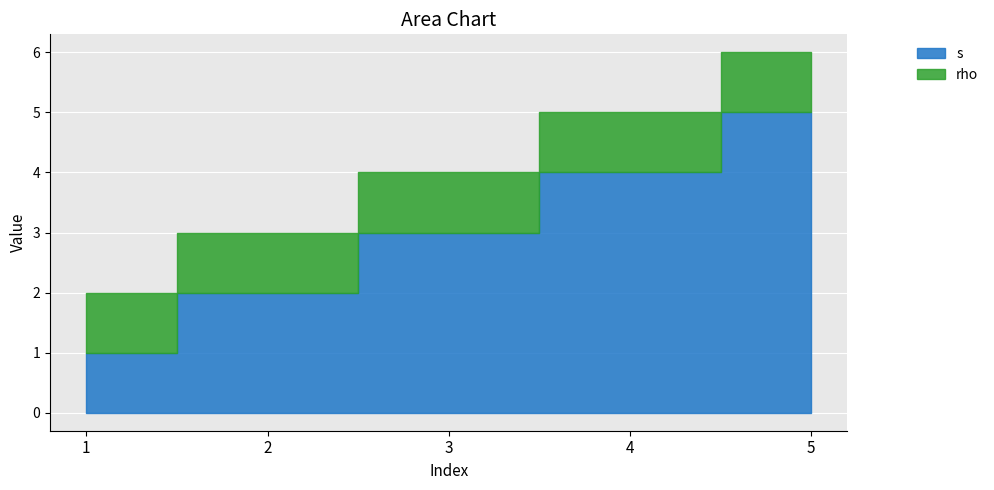

How many s values are between 2 and 4?

3